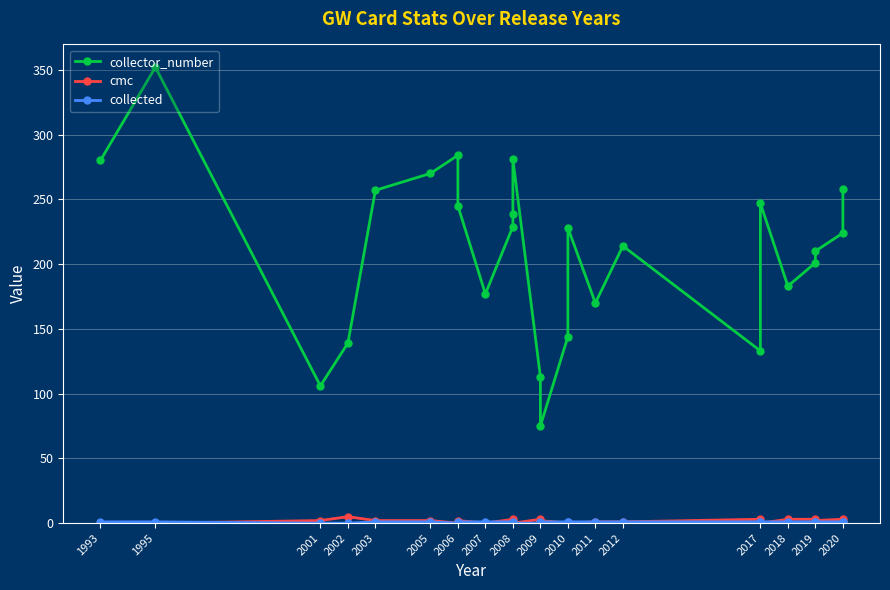

How many lines are shown in the chart?

3